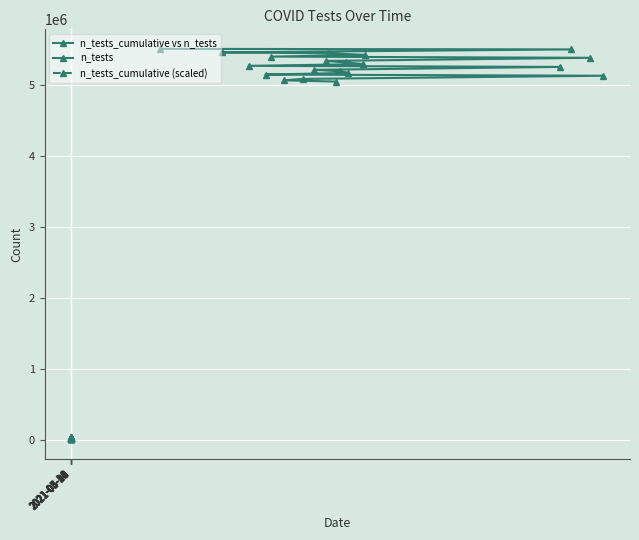

List the series in order of their peak value, lowest first.

n_tests_cumulative (scaled), n_tests, n_tests_cumulative vs n_tests